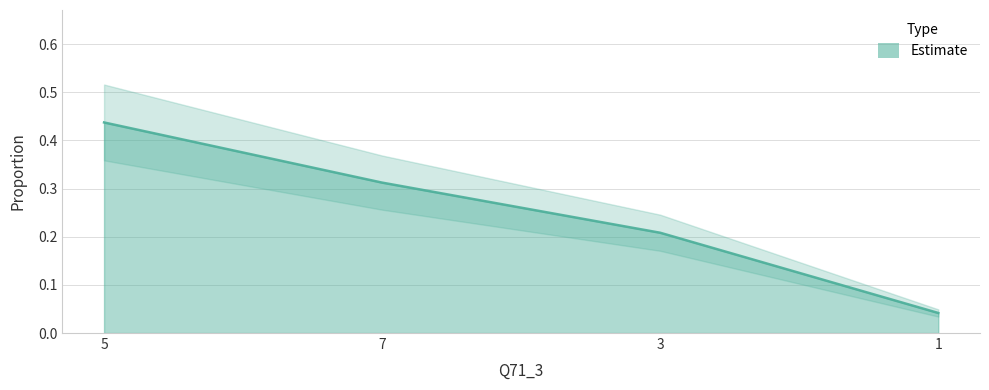

The chart shows a value of 0.3 at 7. True or false?

True